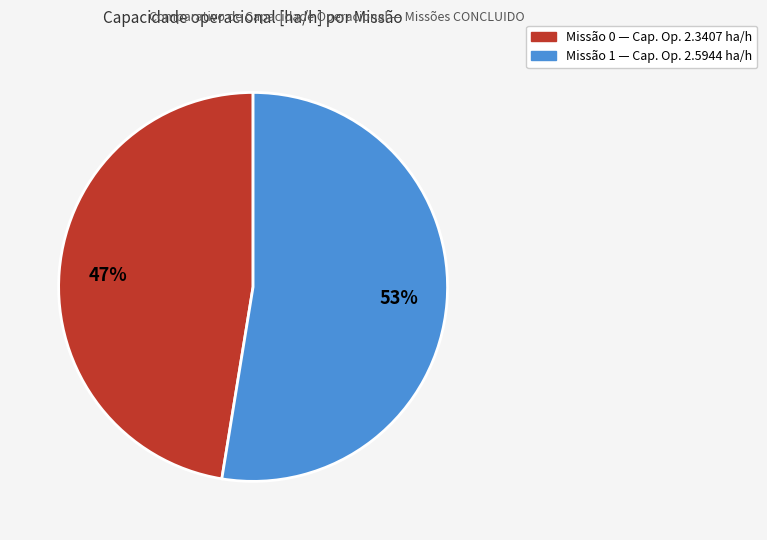

Is there a majority slice in this chart?

Yes